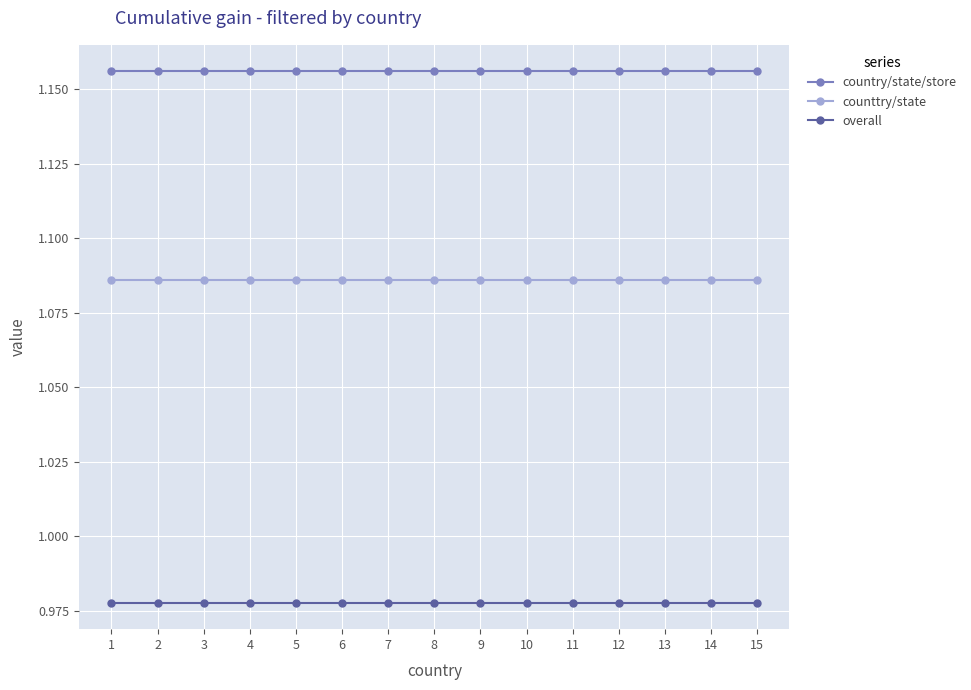

Which series has the largest total across all categories?

country/state/store